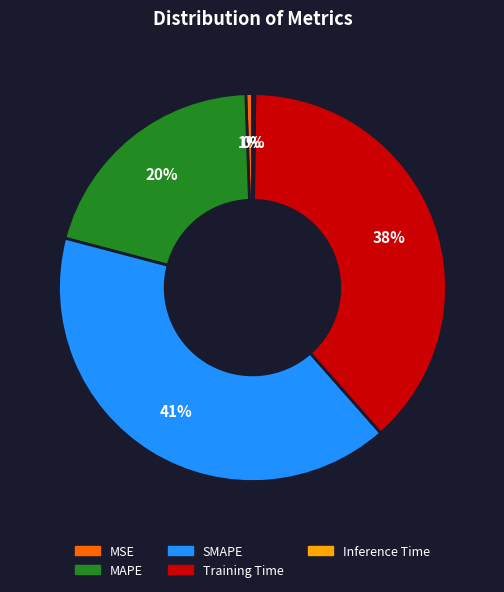

To the nearest percent, what is the average slice percentage?

20%